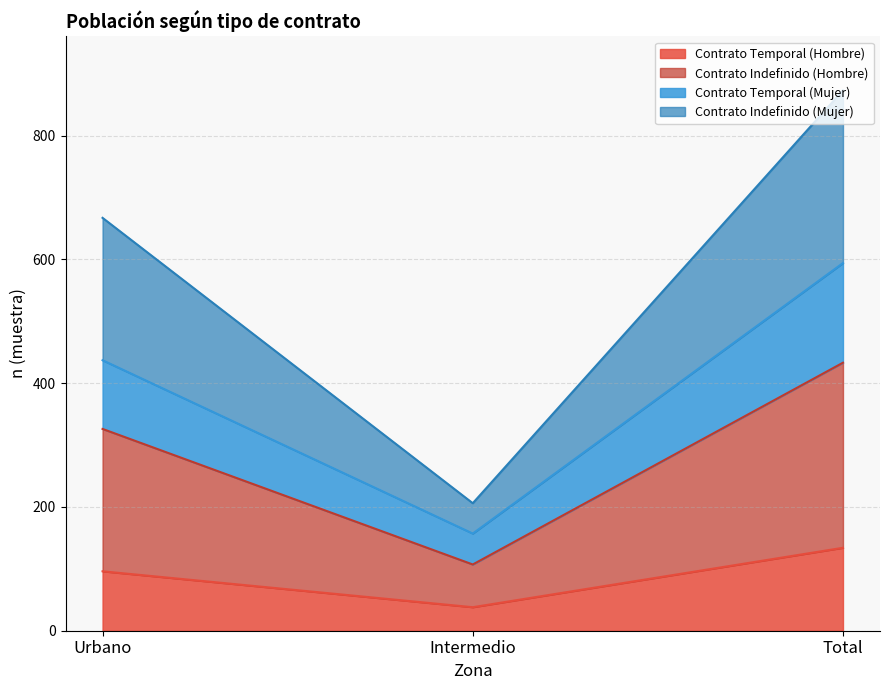

Between Total and Urbano, which is larger?

Total